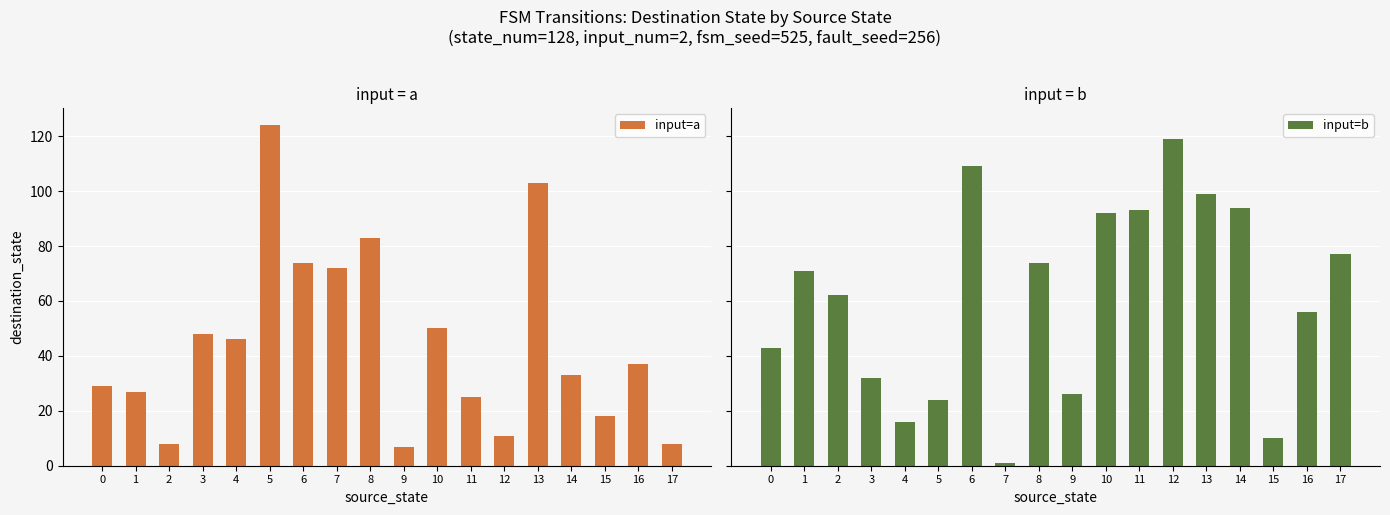

Reading left to right, transcribe all the data shown in this chart.

input=a: 0=29	1=27	2=8	3=48	4=46	5=124	6=74	7=72	8=83	9=7	10=50	11=25	12=11	13=103	14=33	15=18	16=37	17=8
input=b: 0=43	1=71	2=62	3=32	4=16	5=24	6=109	7=1	8=74	9=26	10=92	11=93	12=119	13=99	14=94	15=10	16=56	17=77